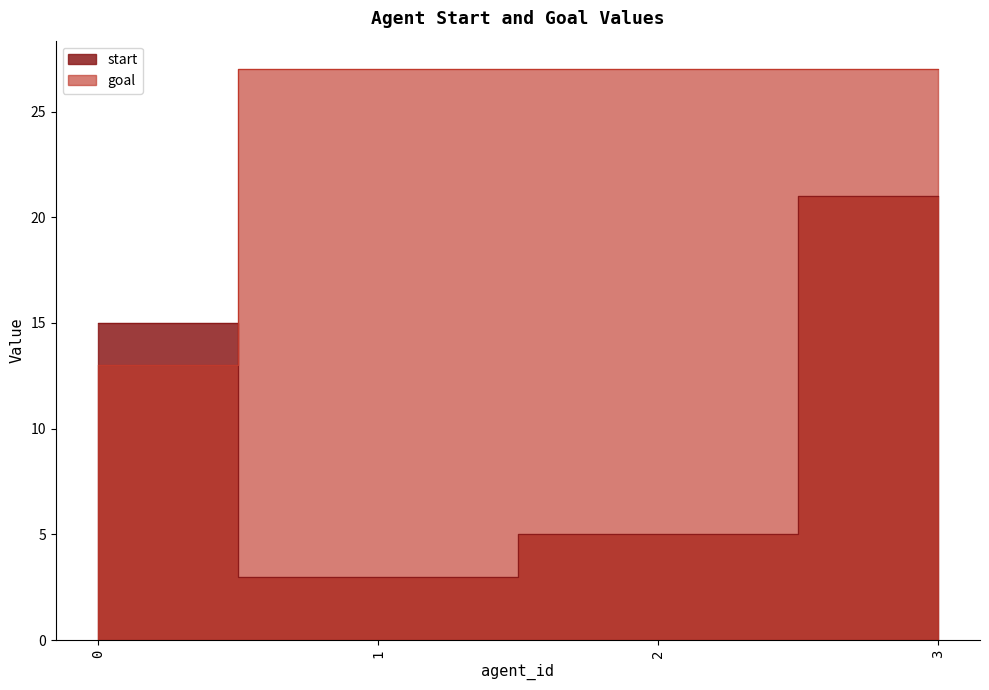

What is the maximum value for start?

21